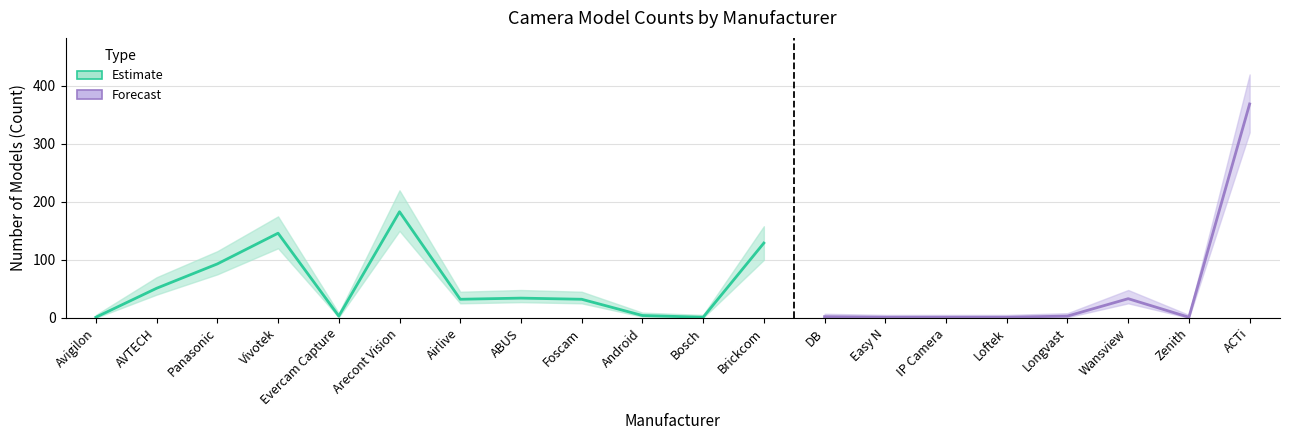

How many data points in Count_low are less than 25?

10